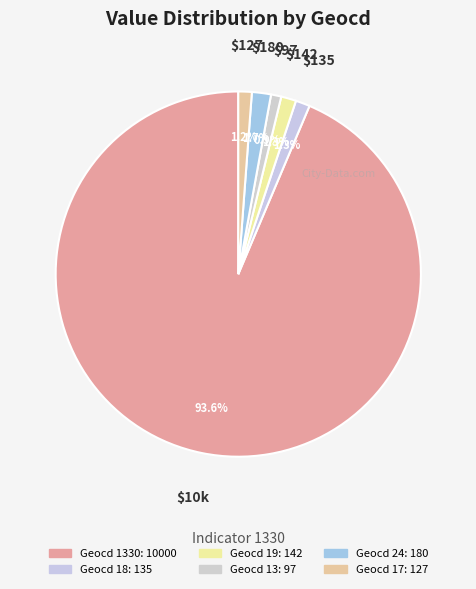

How many slices are in this pie chart?

6